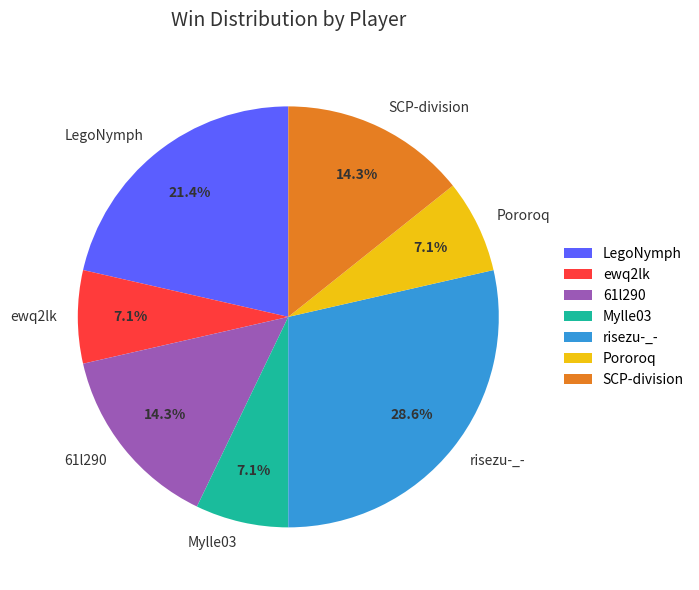

Approximately how many times larger is the value at LegoNymph compared to Pororoq?

3.0